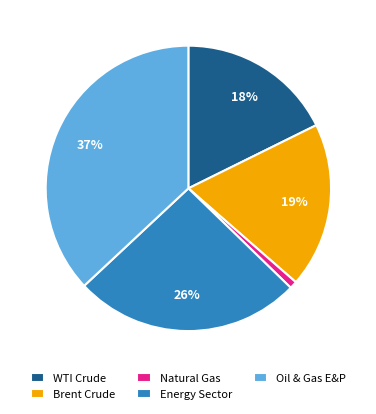

Does Energy Sector represent more than half of the total?

No